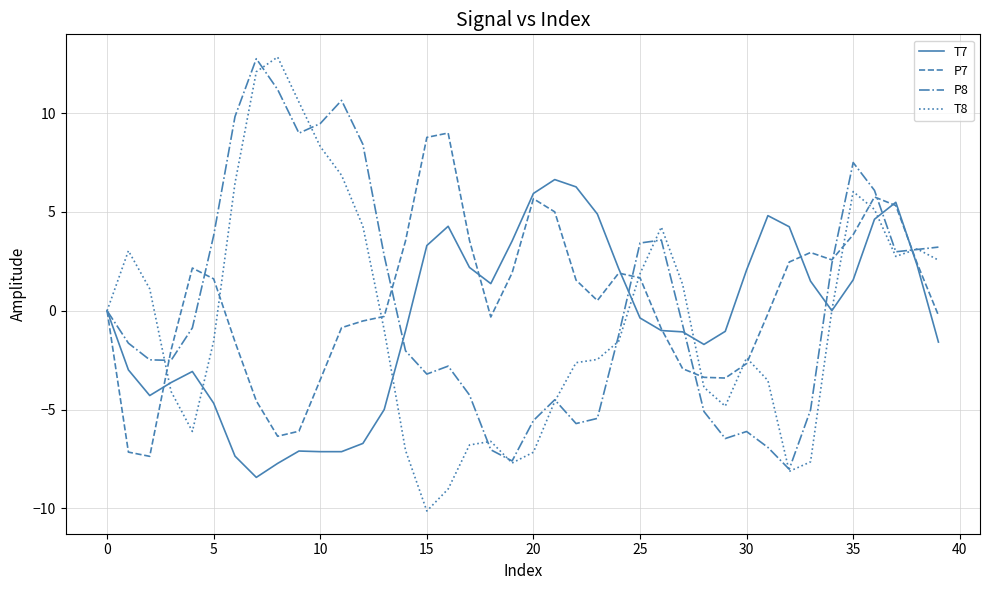

What is the maximum value for T8?

12.8